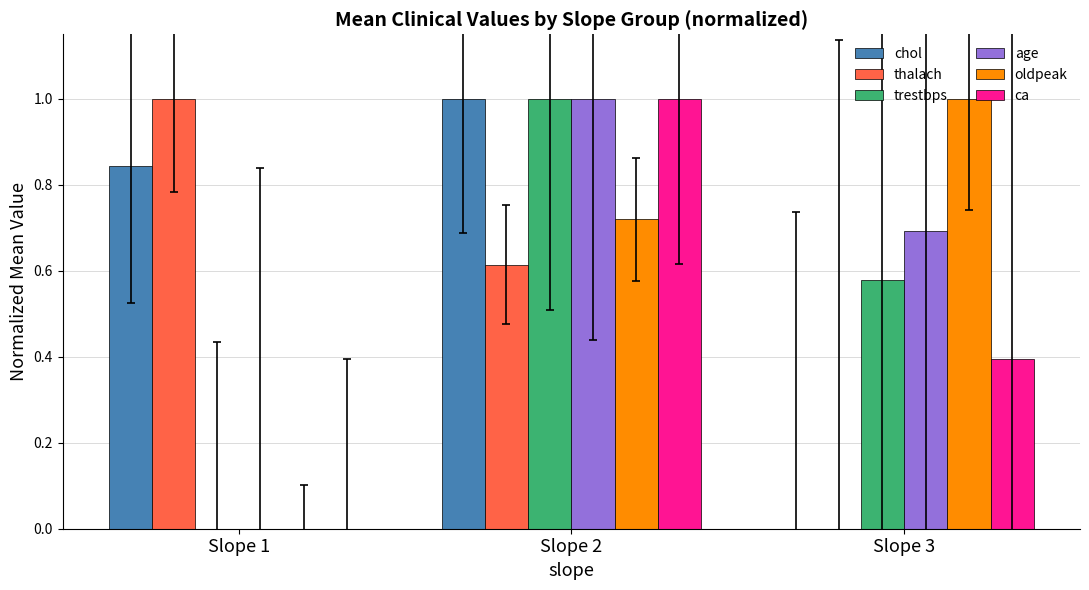

What is the sum of all thalach values?

1.6